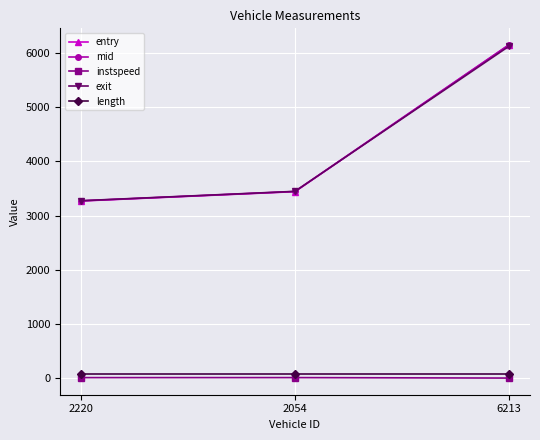

What position from the right is 2220?

3